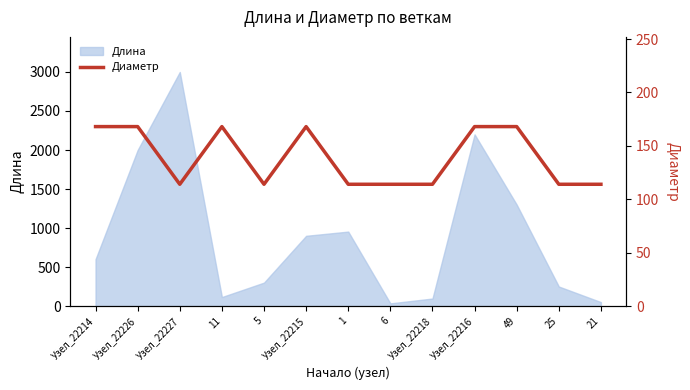

True or false: Длина has a value of 1074 at Узел_22216.

False